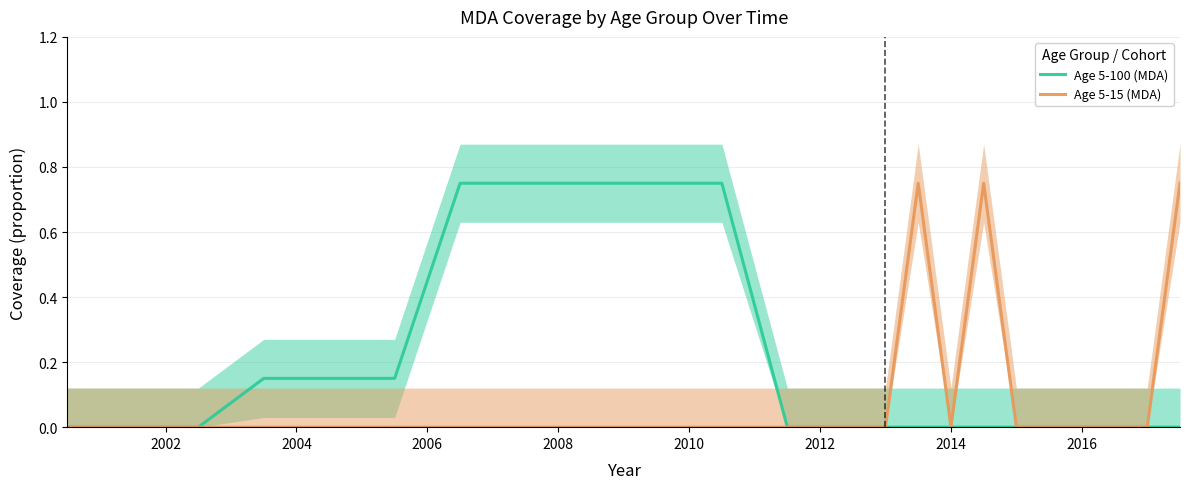

What is the label of the 20th point from the right?

2006